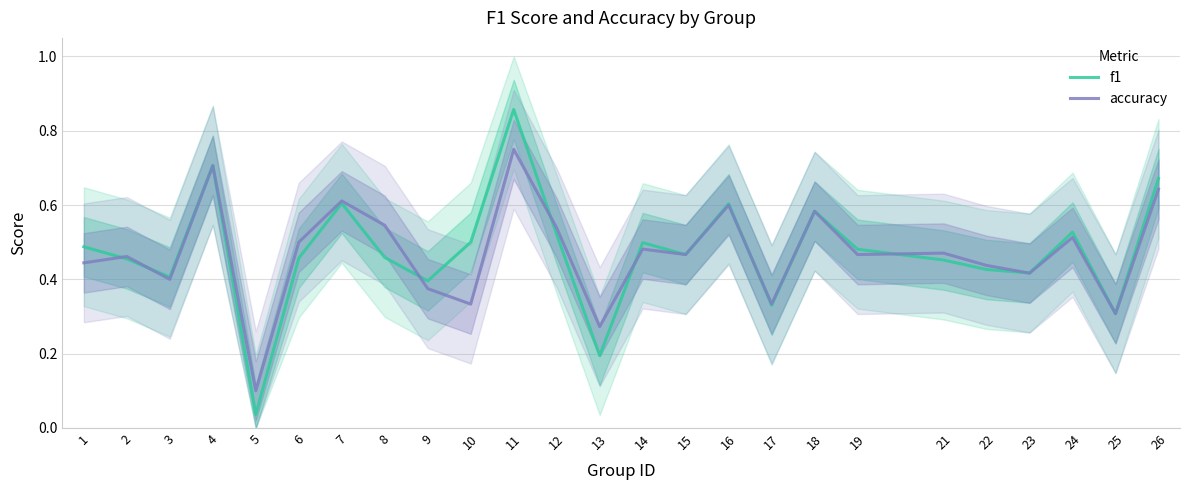

What is the value of the f1 point at the 15th from the left?

0.5